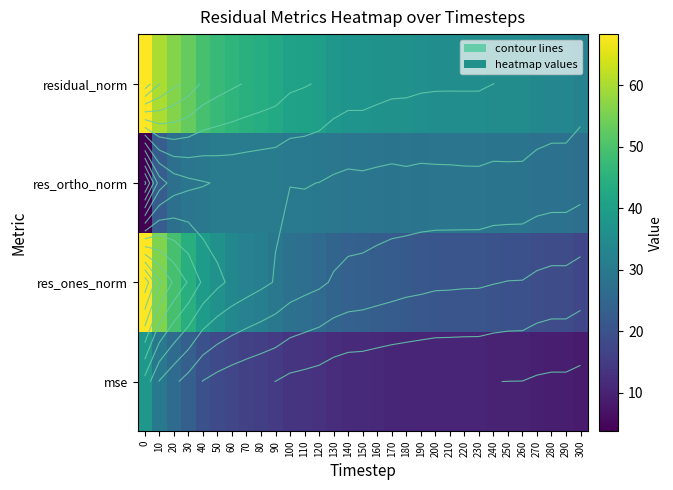

Reading left to right, list all the values displayed in this chart.

row_0: 38.2	29.7	26.0	23.1	19.8	18.3	17.2	16.3	15.6	14.9	13.8	13.4	12.8	11.9	11.4	11.3	11.0	10.7	10.6	10.4	10.3	10.3	10.3	10.3	10.0	10.0	9.9	9.4	9.1	9.1	8.5
row_1: 68.2	55.9	49.3	44.5	39.2	36.1	34.0	32.5	31.1	29.7	27.9	26.8	25.9	24.5	23.7	23.3	22.8	22.2	21.7	21.3	20.9	20.8	20.7	20.6	20.2	19.9	19.8	18.9	18.4	18.4	17.6
row_2: 3.7	22.5	27.2	28.8	29.6	30.4	30.7	30.6	30.6	30.7	30.1	30.2	29.9	29.2	28.8	29.0	28.7	28.5	28.8	28.6	28.7	28.8	28.9	28.9	28.6	28.7	28.6	28.0	27.8	27.8	27.0
row_3: 68.3	60.2	56.3	53.0	49.2	47.2	45.8	44.6	43.7	42.7	41.0	40.4	39.6	38.1	37.3	37.2	36.7	36.2	36.0	35.7	35.5	35.5	35.5	35.5	35.0	34.9	34.8	33.8	33.3	33.3	32.2